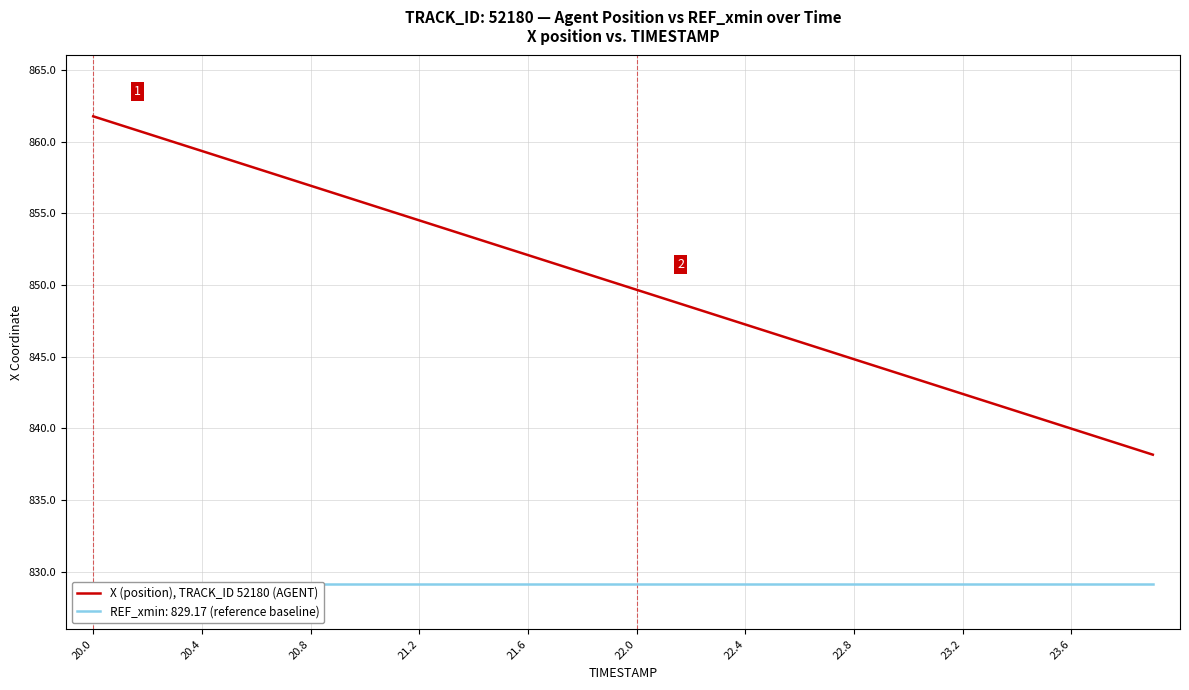

The X (position), TRACK_ID 52180 (AGENT) series shows 1534.7 at 20.4. True or false?

False